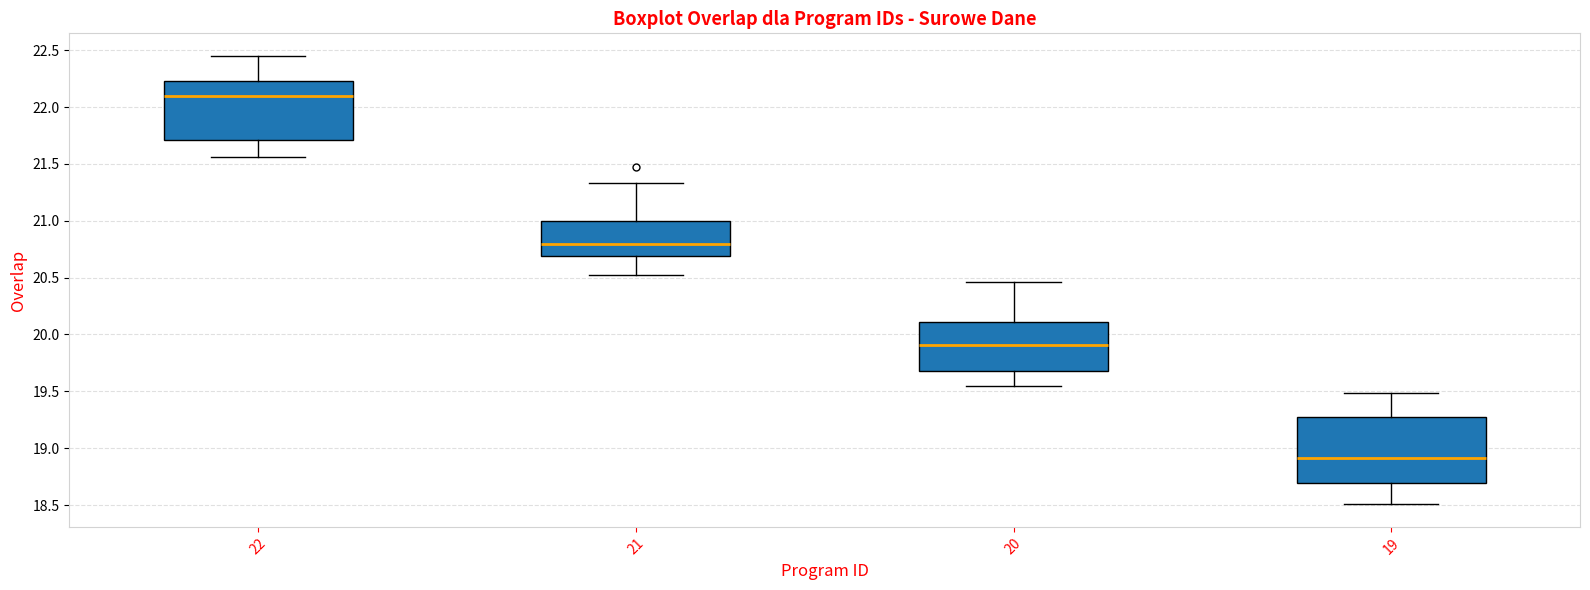

Reading left to right, transcribe this box plot: for each box, give where its median line is, the range the box spans, and where its two whiskers end, as read against the y-axis. The values are not printed on the chart, so give them approximately, as read against the axis.

22: median 22.10, box 21.70 to 22.25, whiskers 21.55 to 22.45
21: median 20.80, box 20.70 to 21.00, whiskers 20.50 to 21.35
20: median 19.90, box 19.70 to 20.10, whiskers 19.55 to 20.45
19: median 18.90, box 18.70 to 19.25, whiskers 18.50 to 19.50